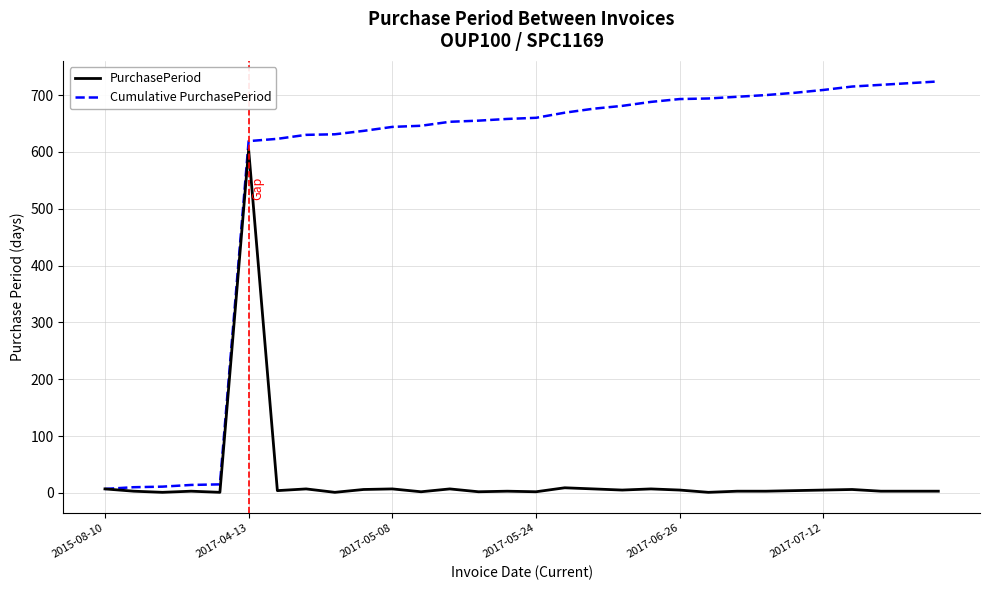

Which series has the widest spread of values?

Cumulative PurchasePeriod